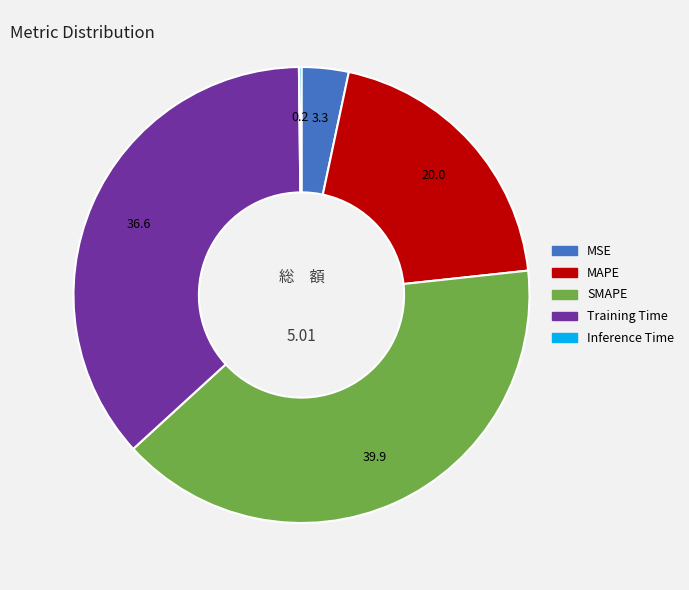

Which has a higher value, SMAPE or MSE?

SMAPE